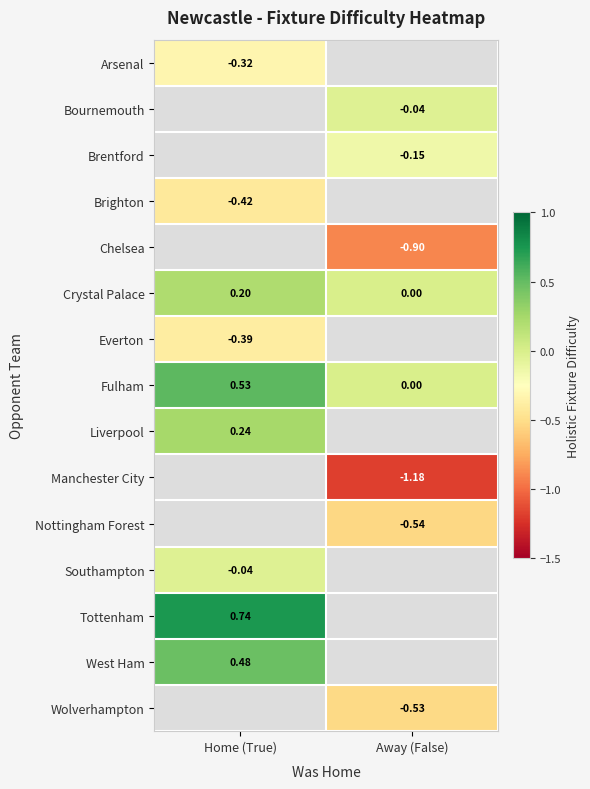

Is the value of Southampton at Home (True) greater than the value of Brighton at Home (True)?

Yes